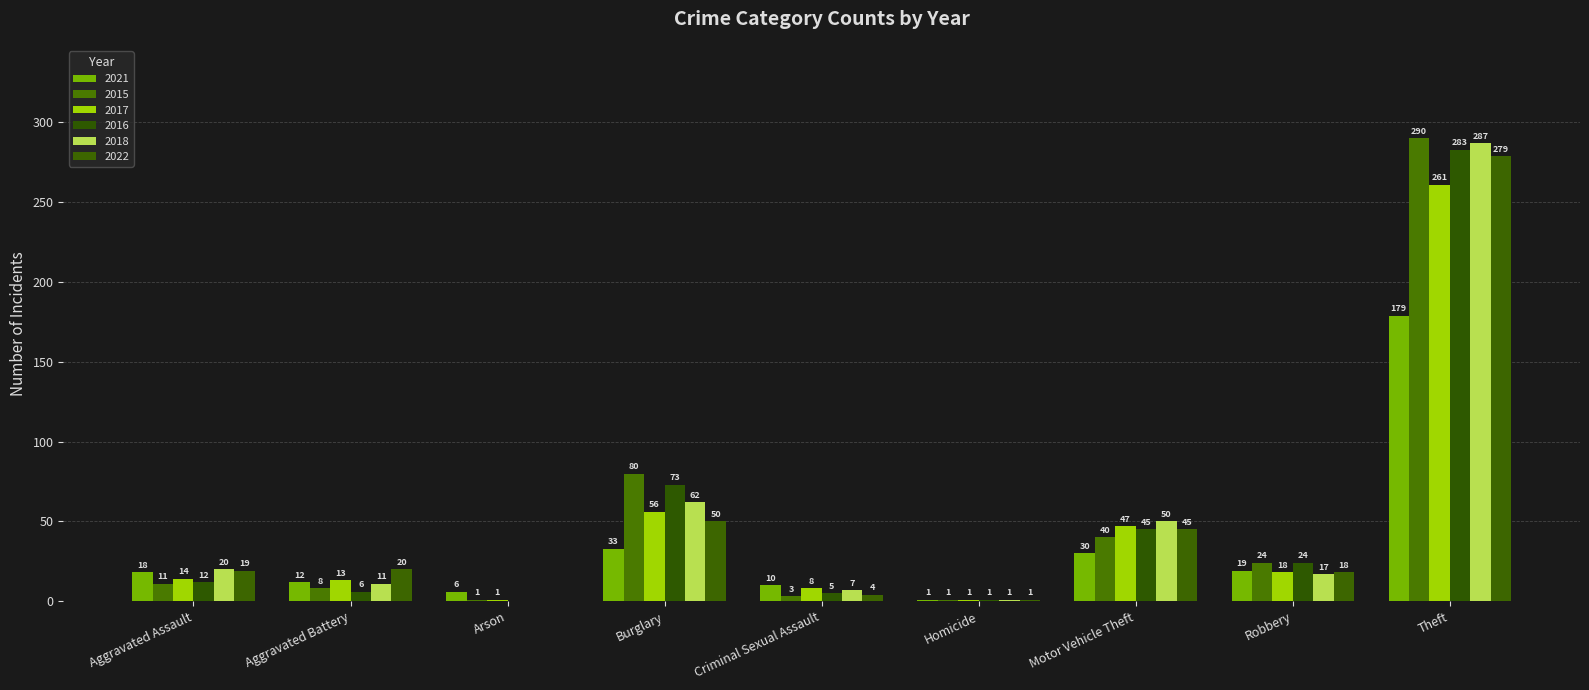

How many values in 2018 are above zero?

8